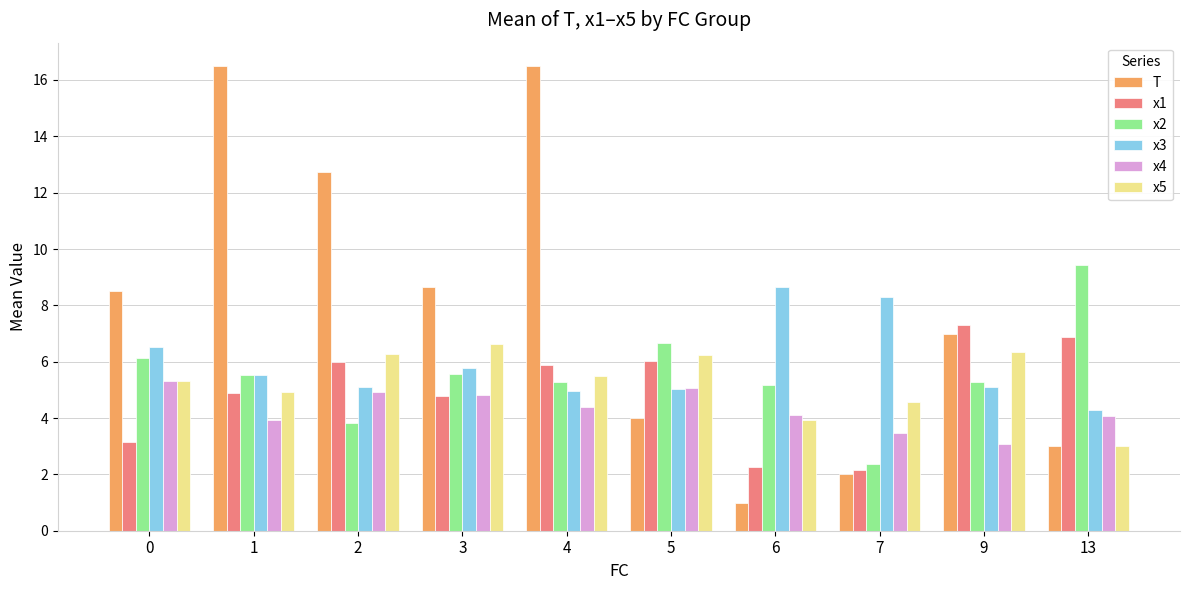

True or false: T has a value of 8.7 at 3.

True